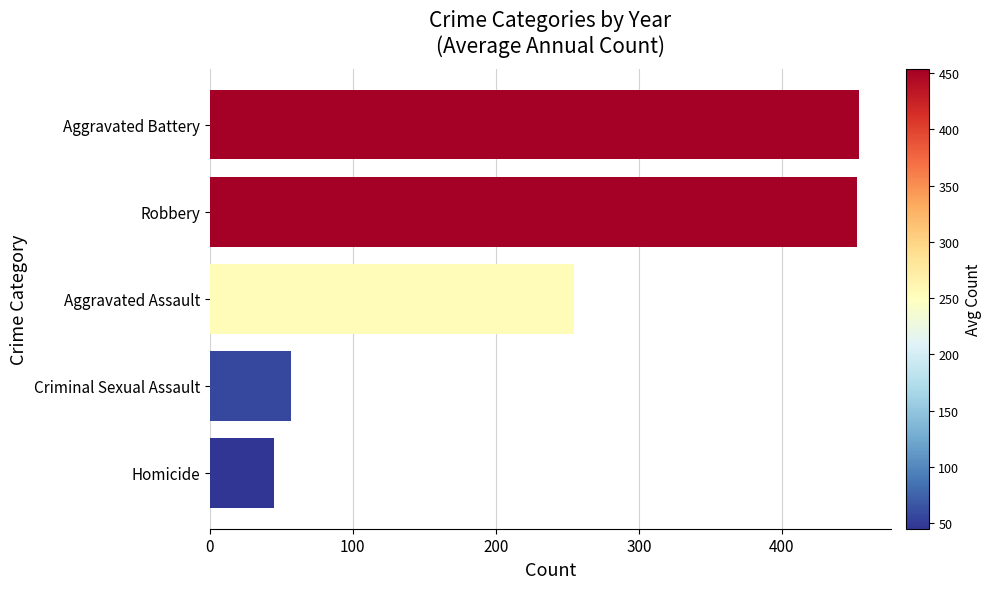

The chart shows a value of 453.6 at Aggravated Battery. True or false?

True